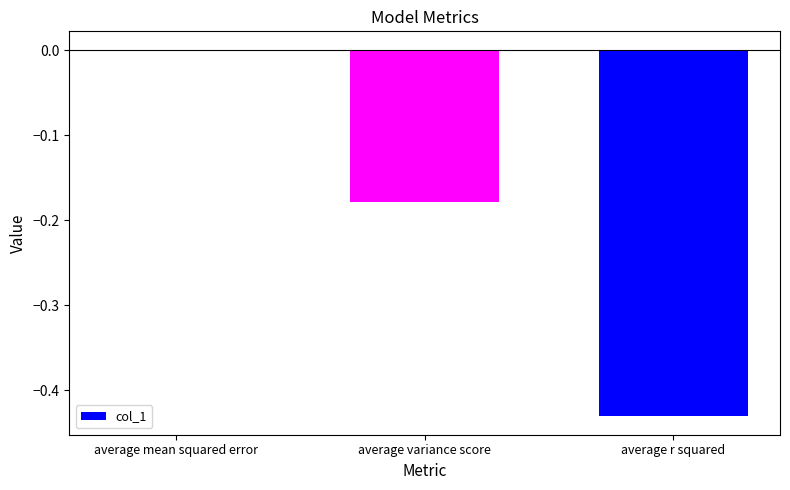

What is the sum of all values?

-0.6